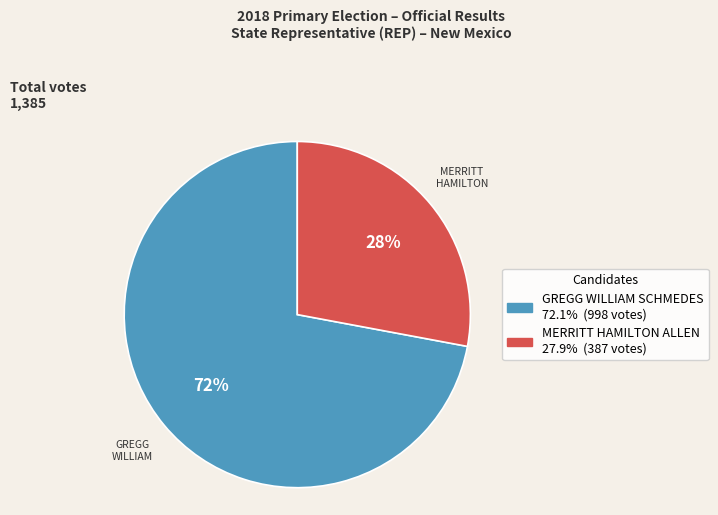

Which category has the smallest portion of the pie?

MERRITT HAMILTON ALLEN